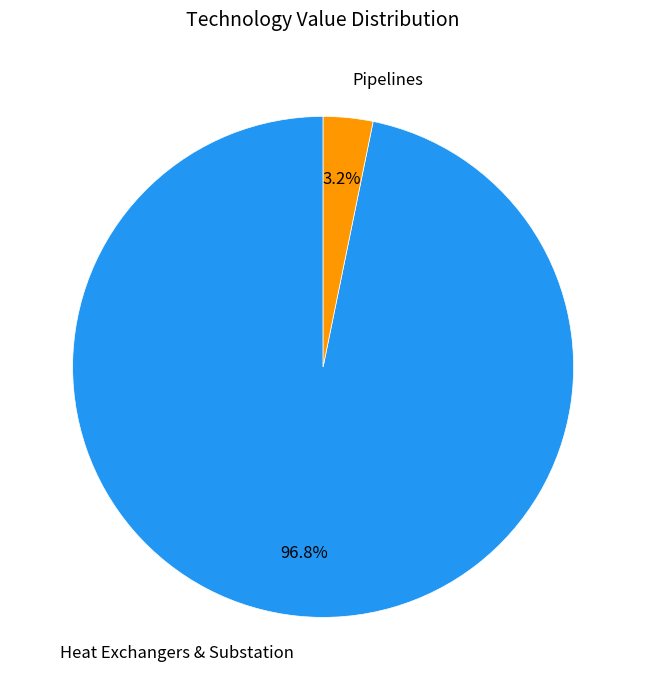

Is there any slice that represents more than half of the pie?

Yes